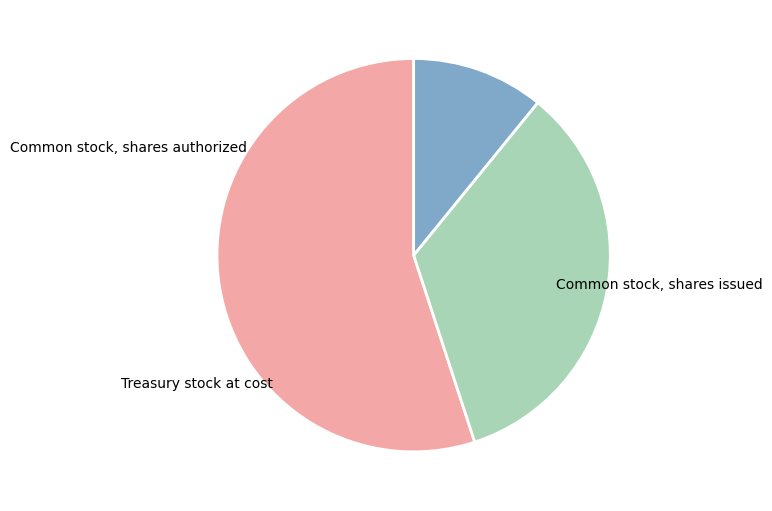

To the nearest percent, what is the difference between the Common stock, shares authorized and Common stock, shares issued slice percentages?

21%